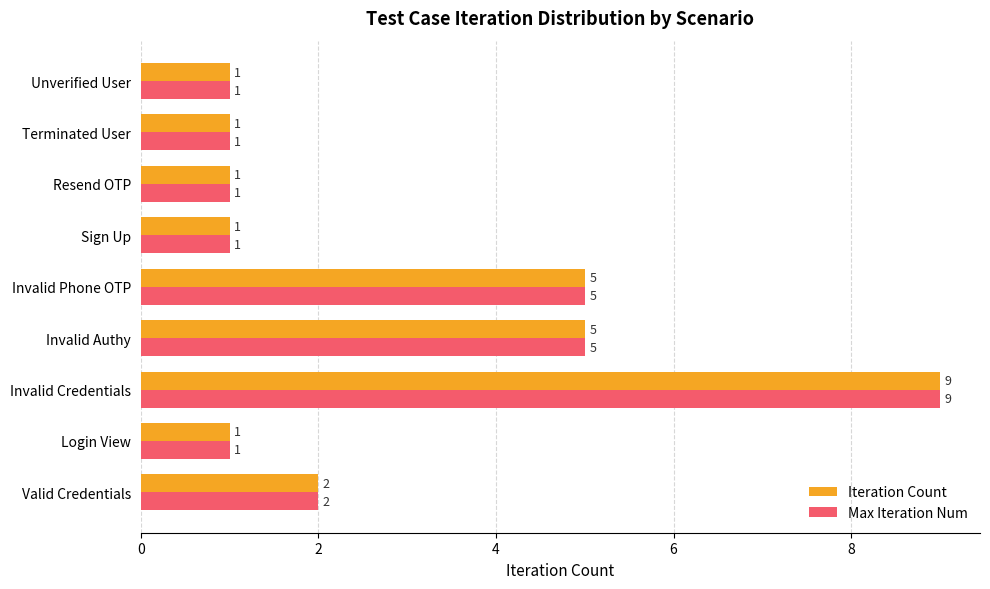

How many Max Iteration Num values are between 1 and 5?

8